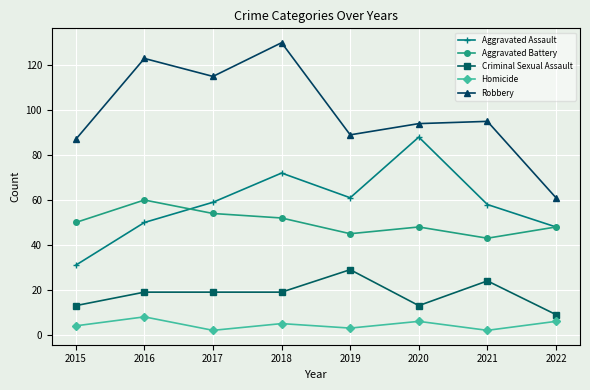

What is the sum of all Criminal Sexual Assault values?

145